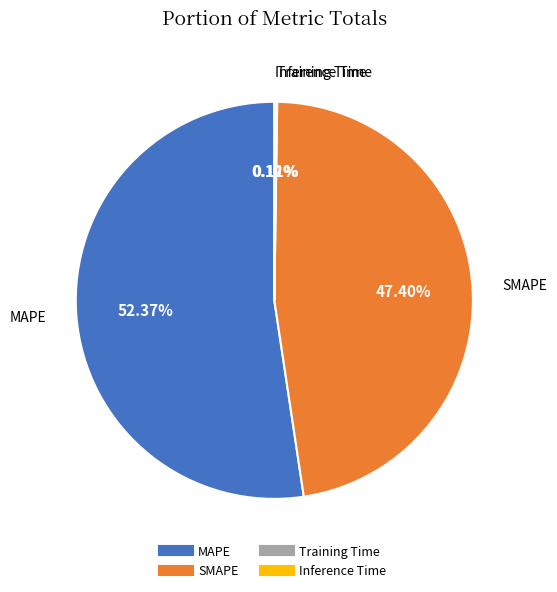

Does MAPE represent more than half of the total?

Yes